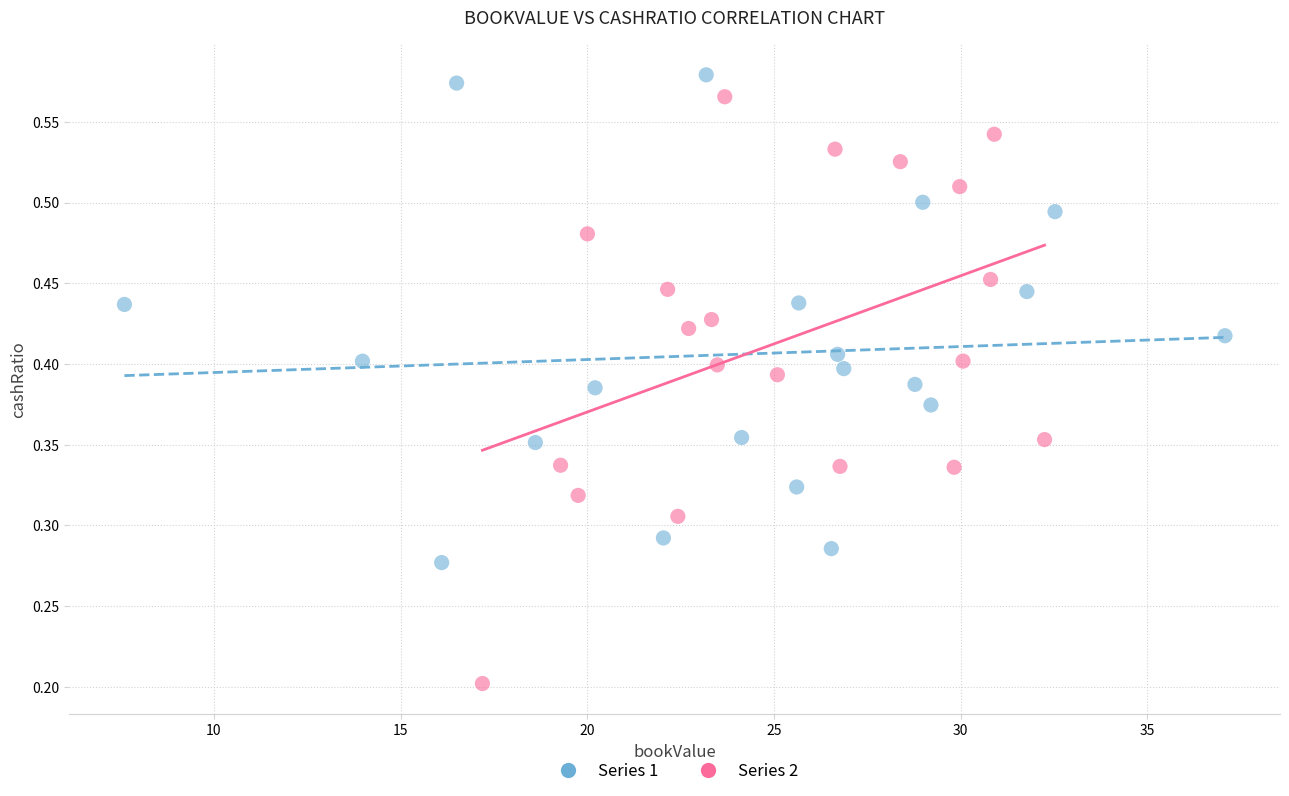

Which series contains the lowest Y value?

Series 2